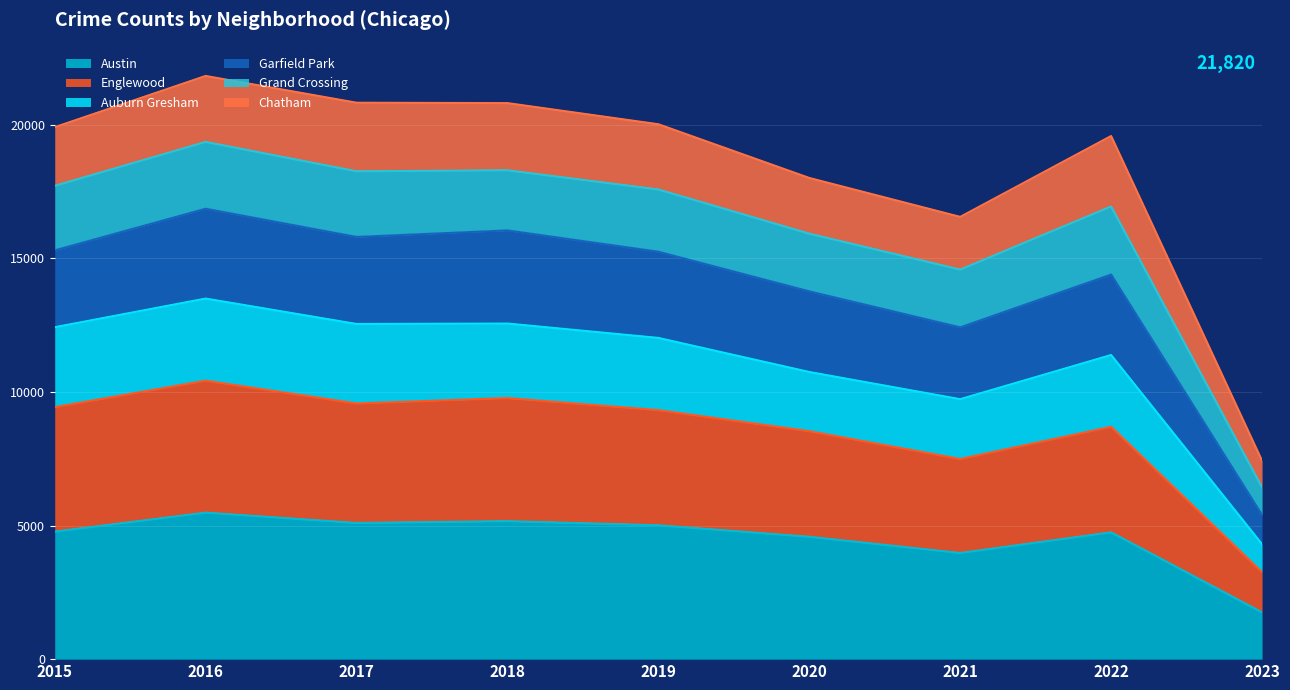

Is the value of Englewood at 2023 greater than the value of Austin at 2016?

No